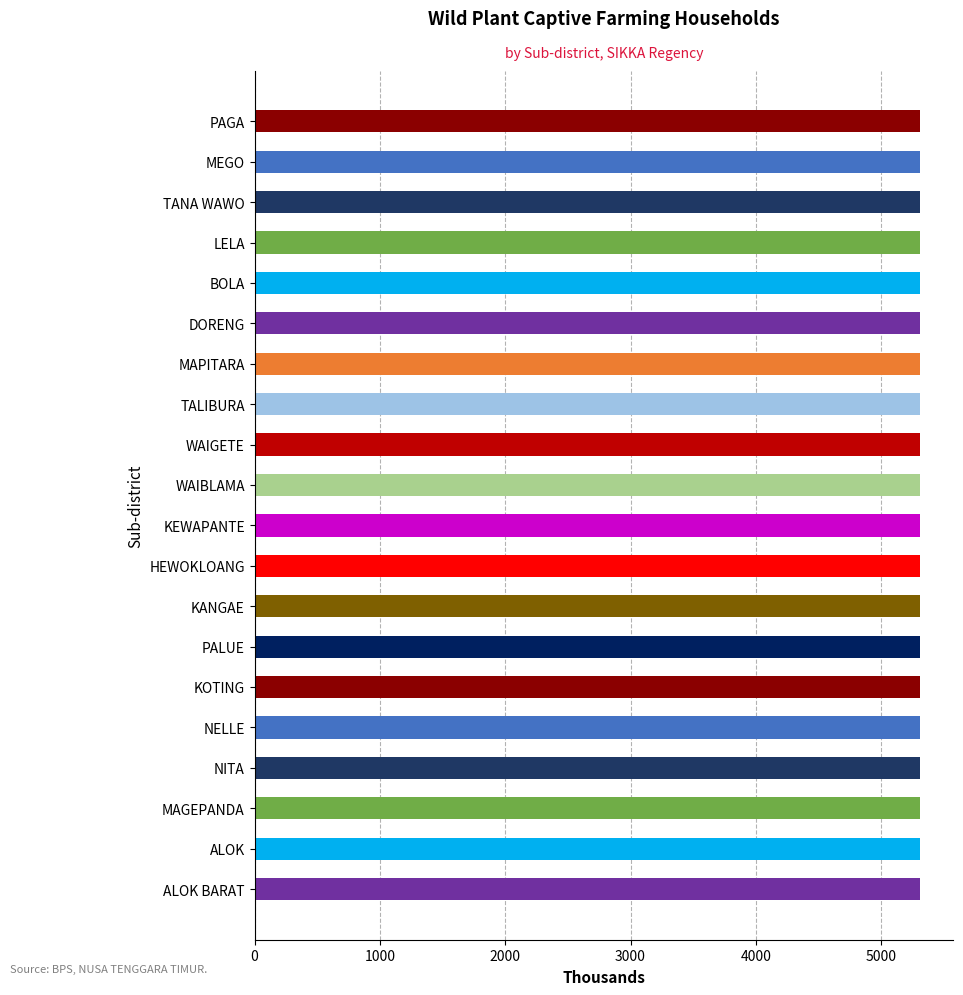

Is it true that the value at WAIGETE is 7775.2?

False